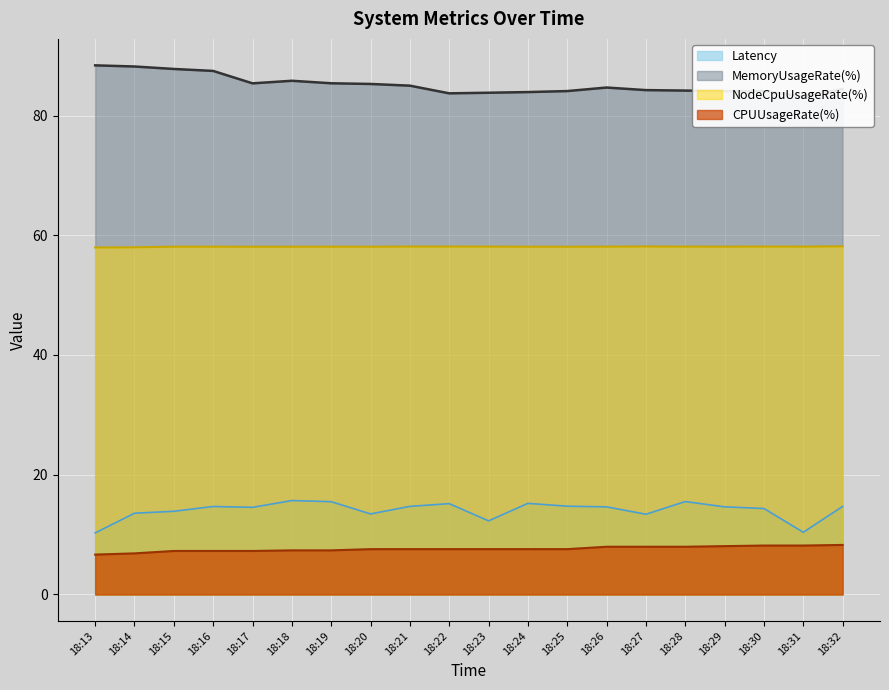

What are all the series names shown in the legend?

Latency, MemoryUsageRate(%), NodeCpuUsageRate(%), CPUUsageRate(%)